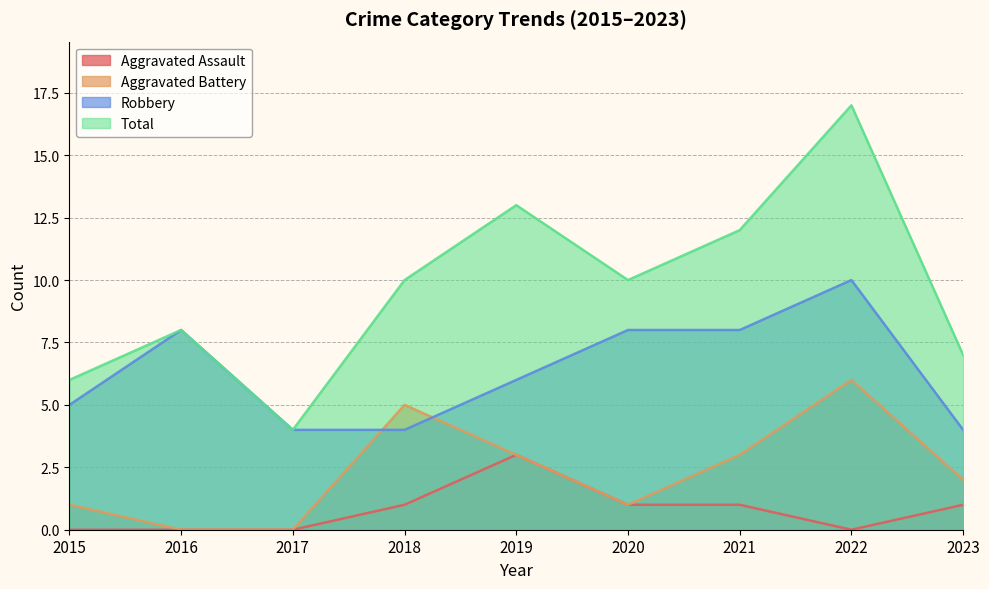

Which category has the highest value across all series?

2022